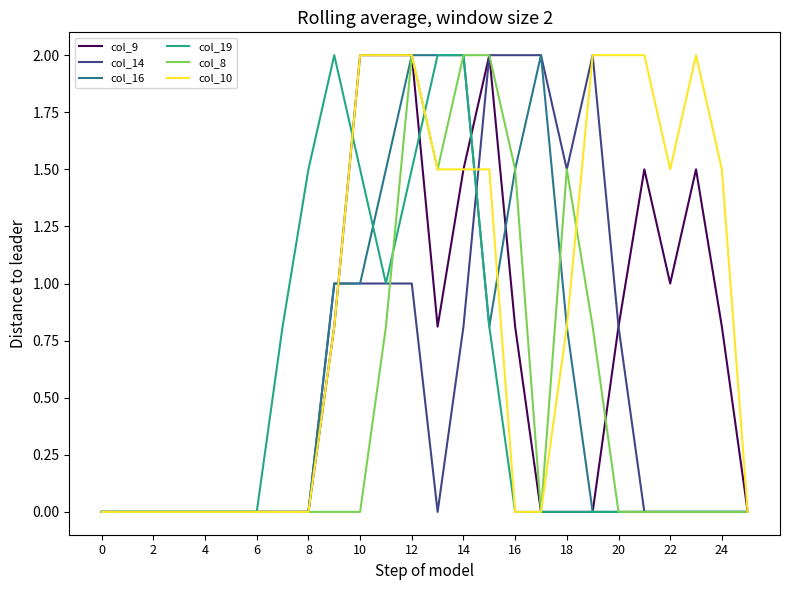

At how many categories does at least one series exceed 1?

17